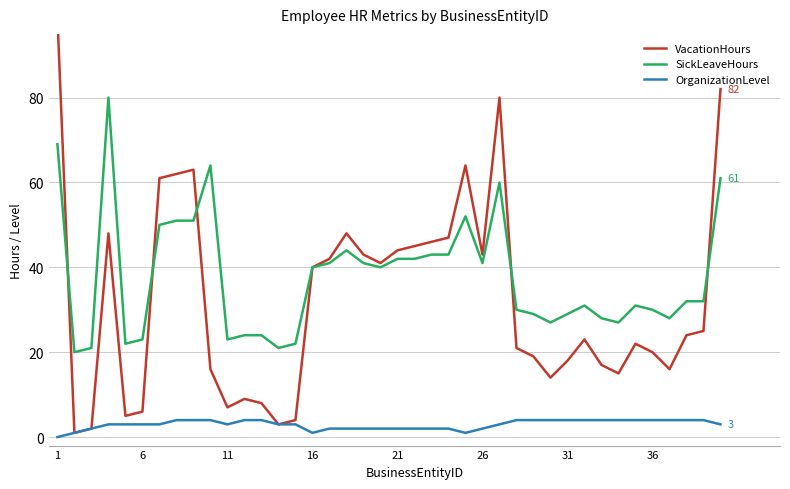

True or false: VacationHours has more than 0 interior local peaks.

True